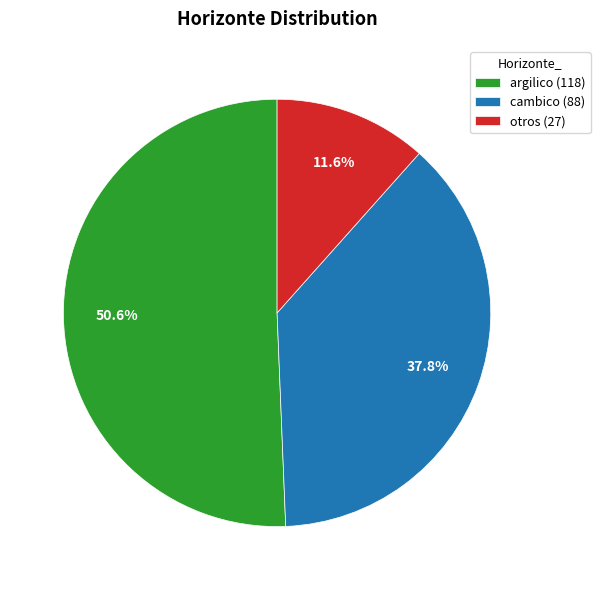

Which has a higher value, cambico (88) or otros (27)?

cambico (88)